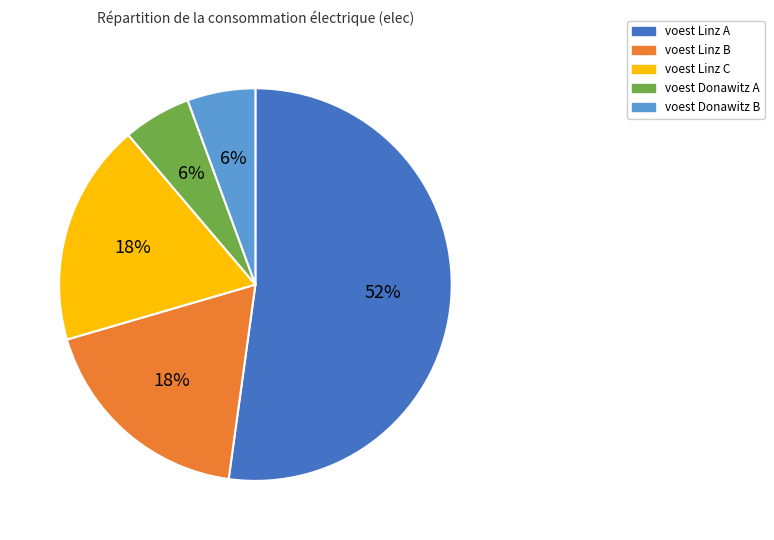

To the nearest percent, what portion does voest Donawitz B represent?

6%